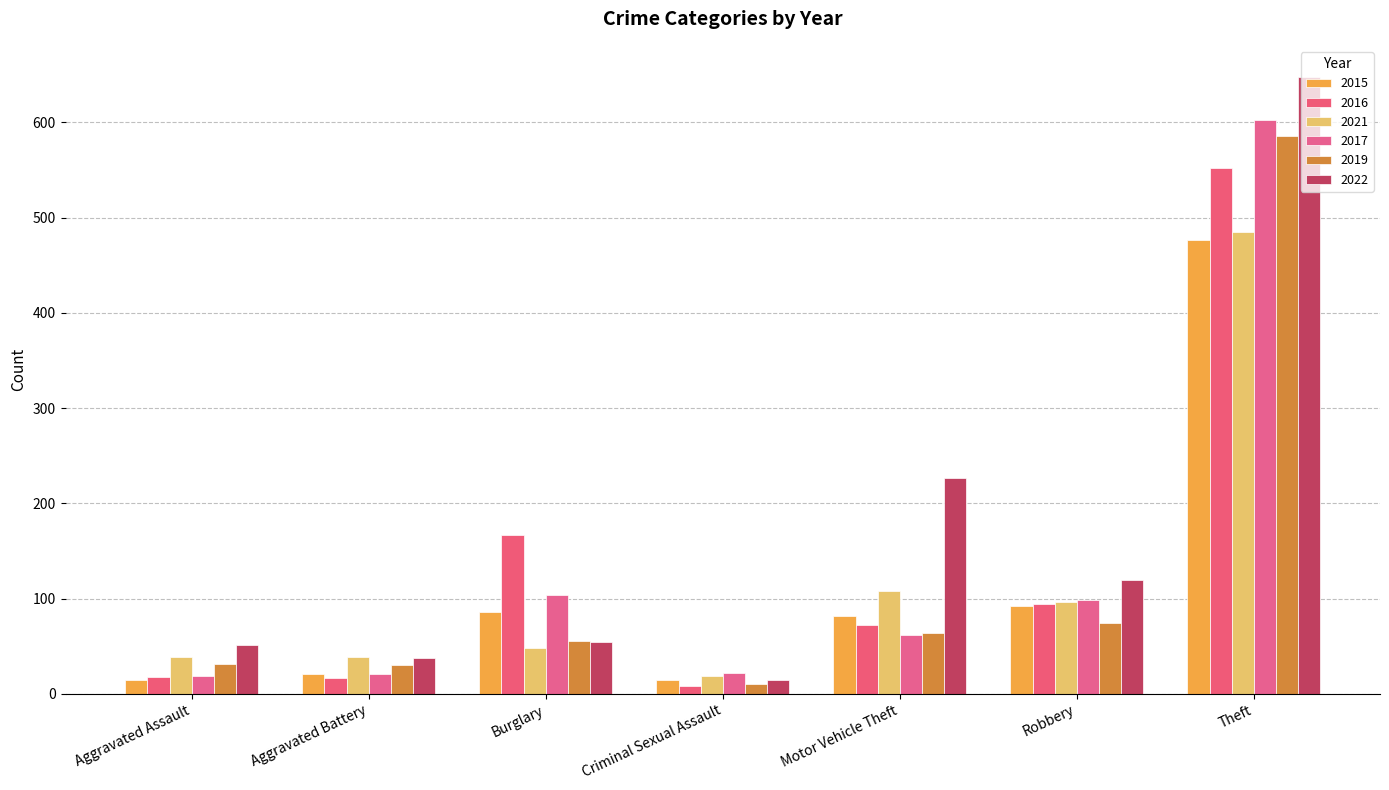

Does the chart contain any negative values?

No